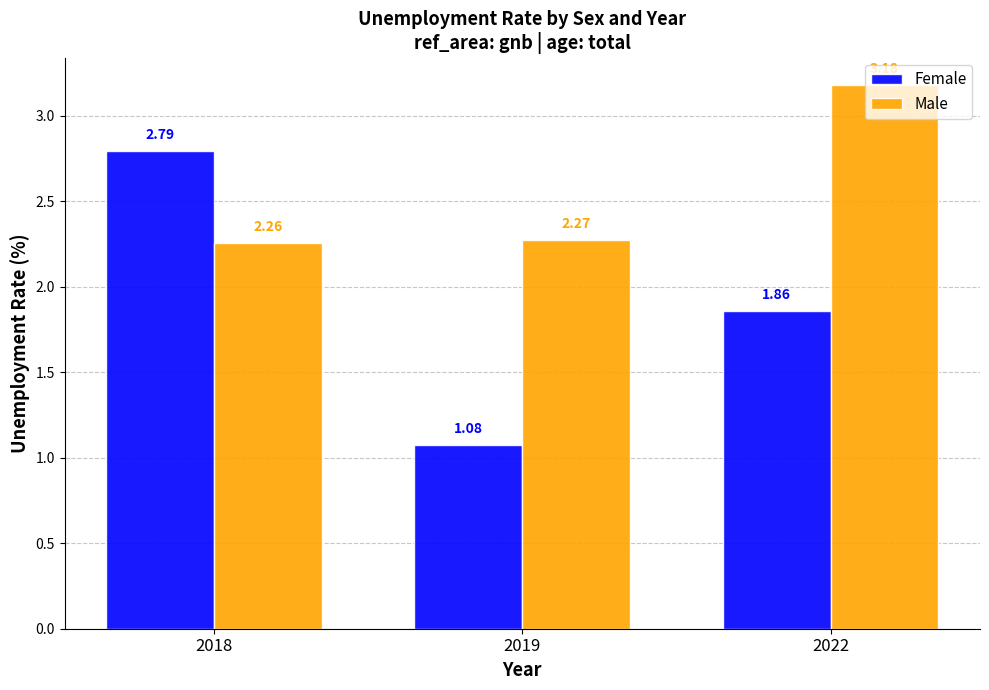

Rank the series at 2019 from highest to lowest value.

Male, Female